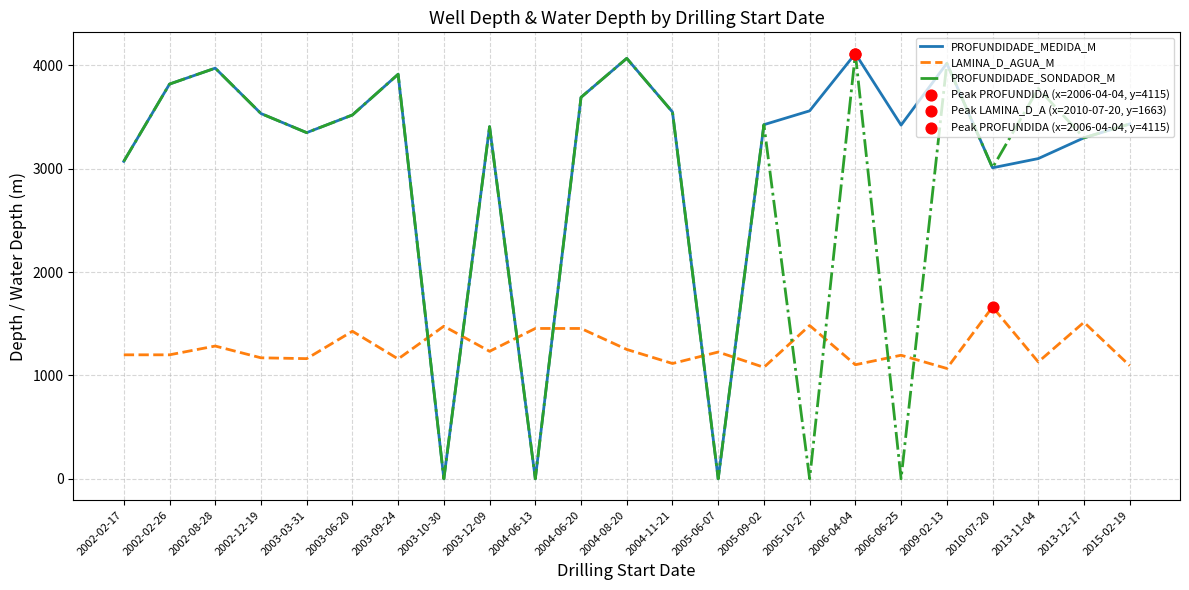

Which series has the largest total across all categories?

PROFUNDIDADE_MEDIDA_M